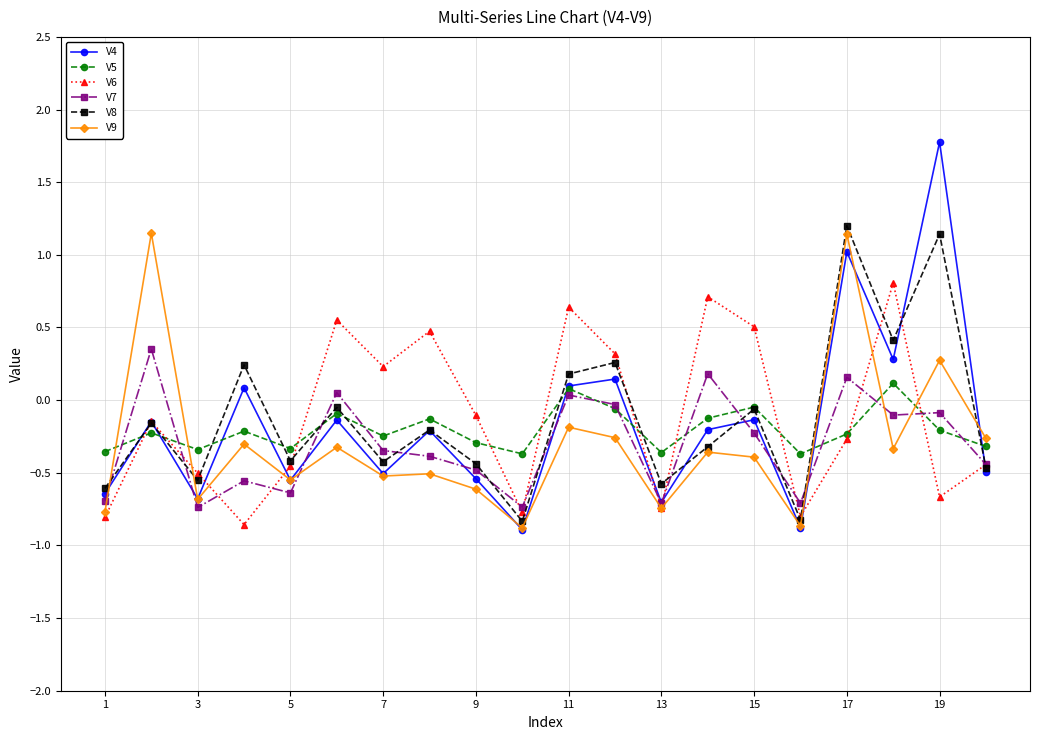

How many lines are shown in the chart?

6